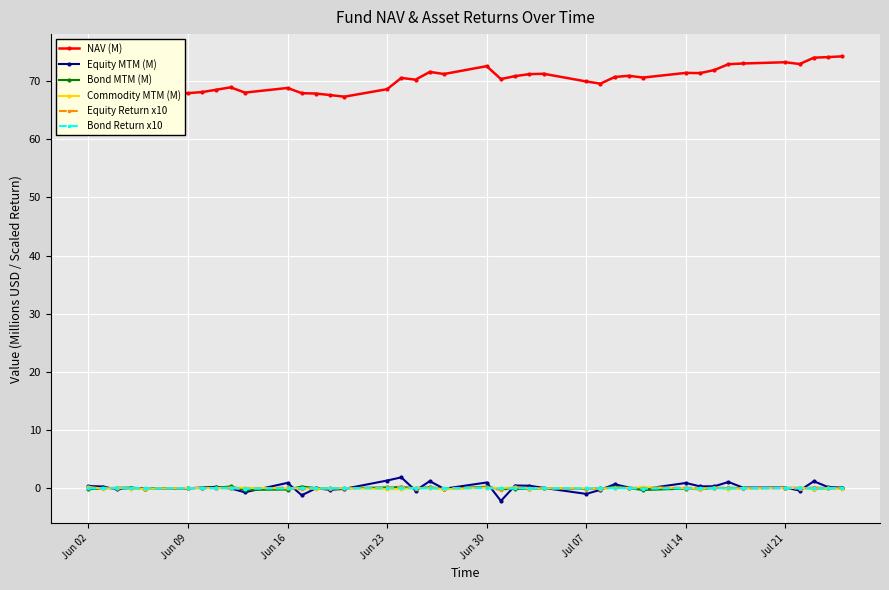

How many data points does each series have?

40